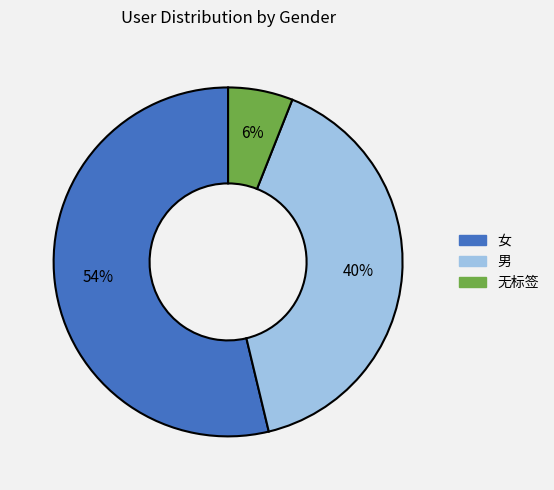

How many slices are in this pie chart?

3